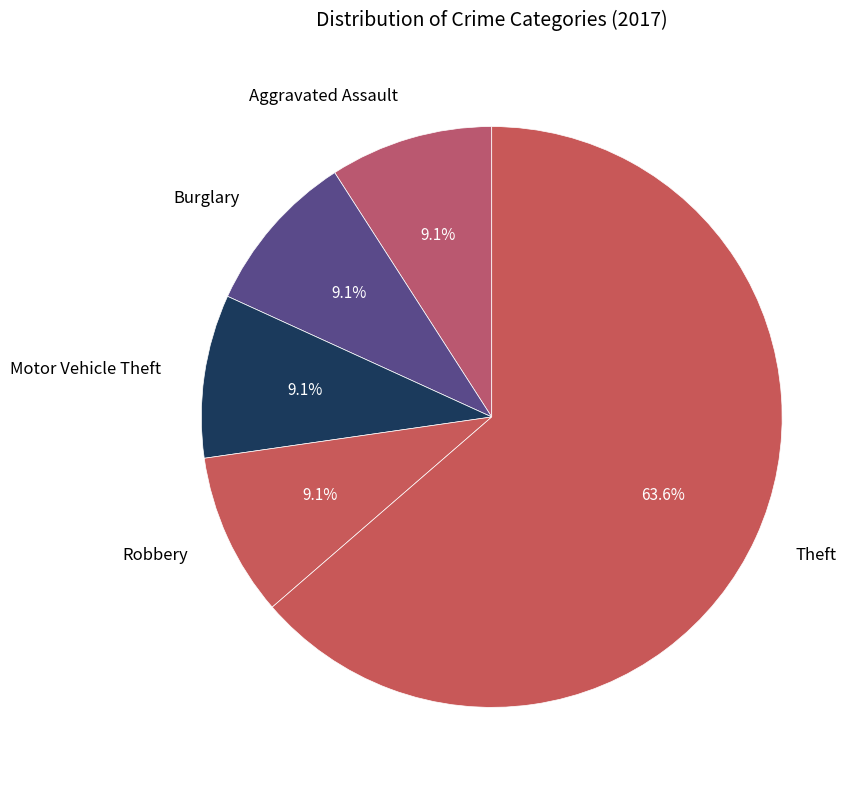

Count the number of slices in the pie.

5